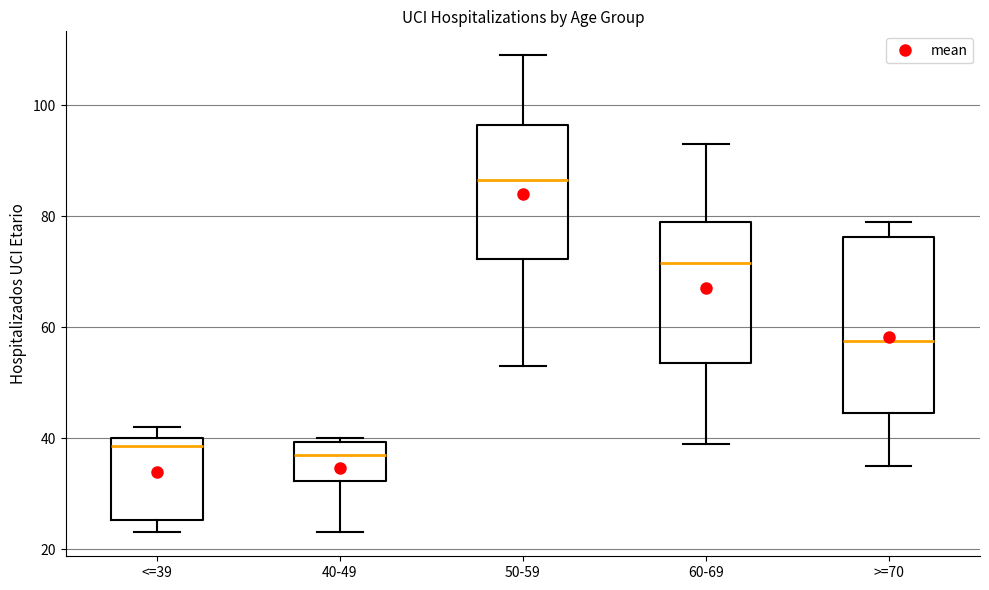

Where does the median line of the box for <=39 sit on the y-axis? The values are not printed on the chart, so give them approximately, as read against the axis.

38